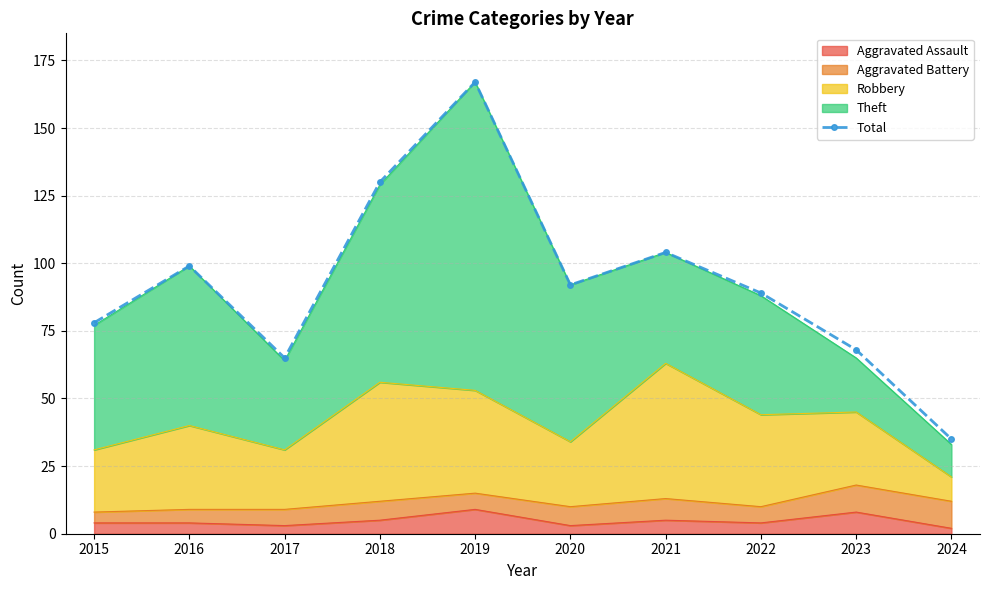

How many lines are shown in the chart?

1